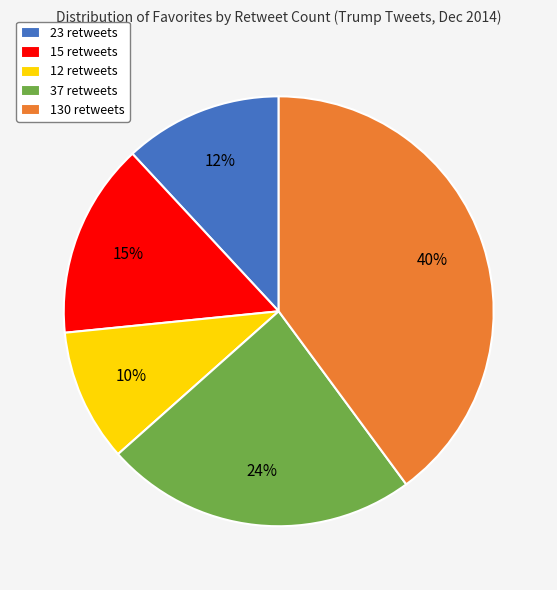

To the nearest percent, what is the difference between the largest and smallest slice percentages?

30%